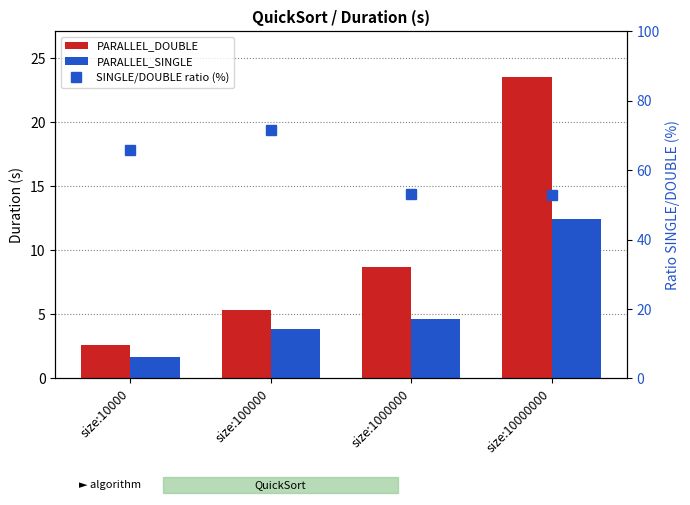

True or false: SINGLE/DOUBLE ratio (%) has a value of 71.7 at size:100000.

True